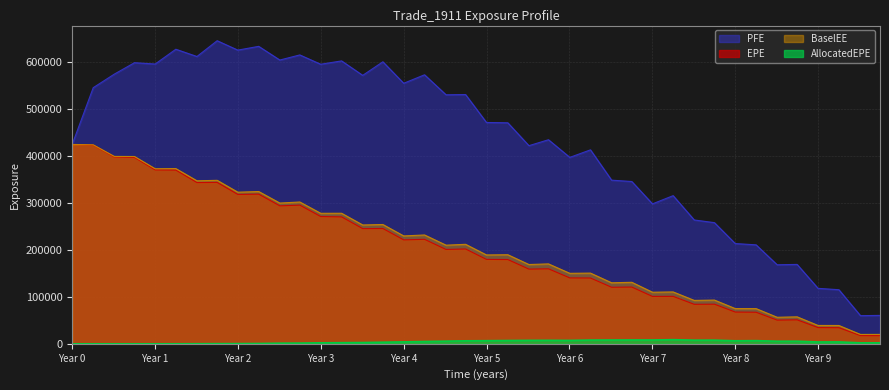

True or false: PFE has a value of 26094.2 at 9.51091.

False